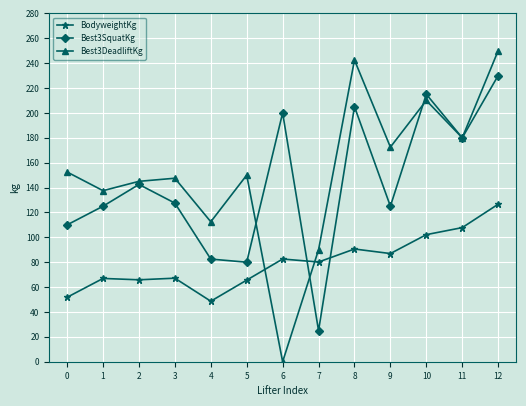

Read the Best3DeadliftKg value at 3.

147.5